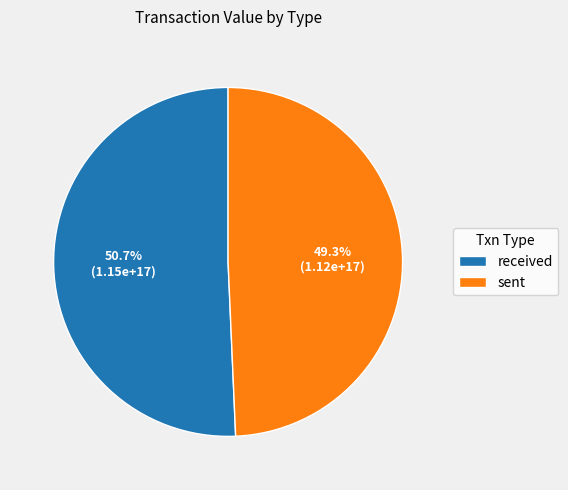

Rank the categories by value from lowest to highest.

sent, received